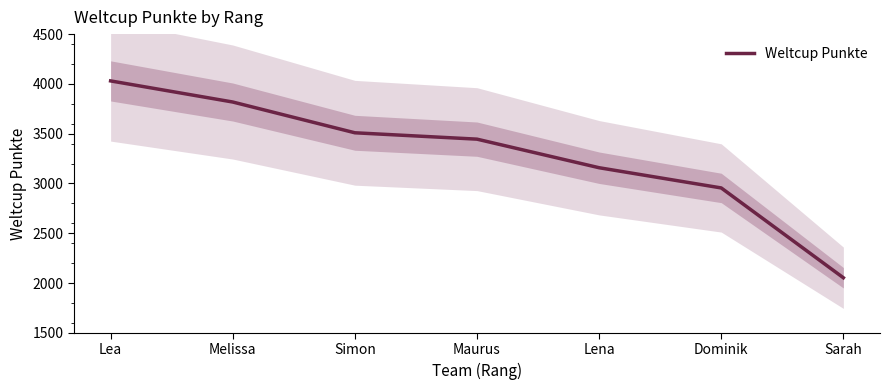

Which label corresponds to the smallest value in the chart?

Sarah